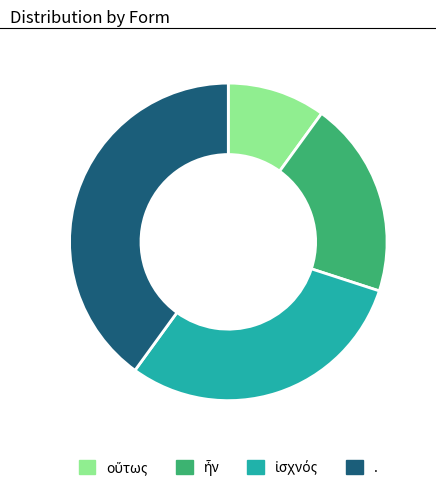

Which category has the biggest portion of the pie?

.